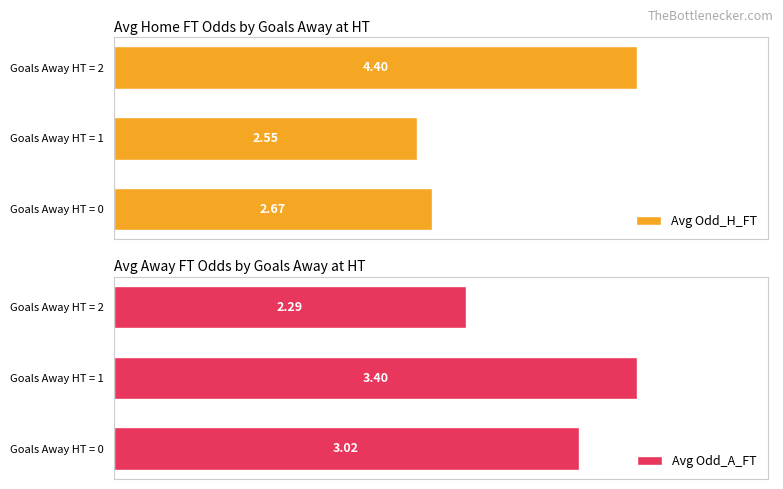

Rank the categories by Avg Odd_H_FT value from highest to lowest.

Goals Away HT = 2, Goals Away HT = 0, Goals Away HT = 1